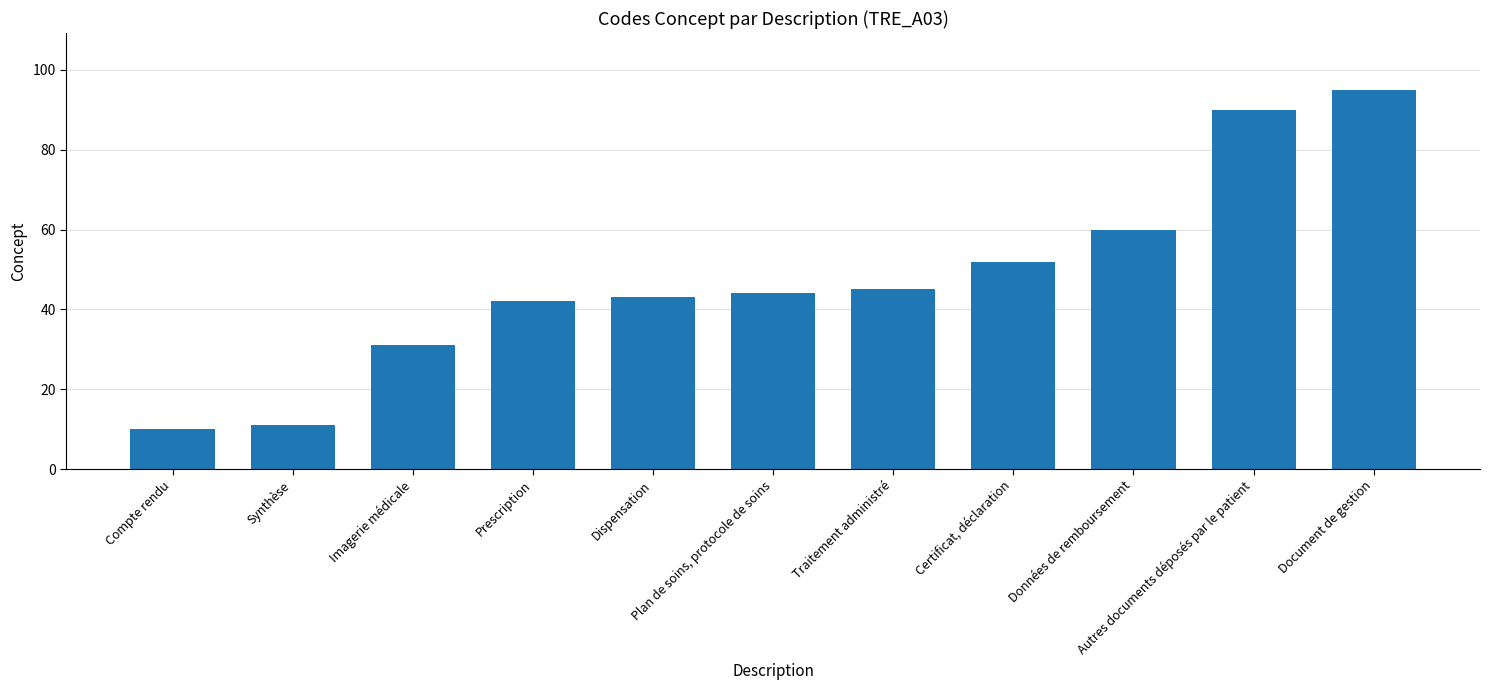

Which category has the highest value across all series?

Document de gestion